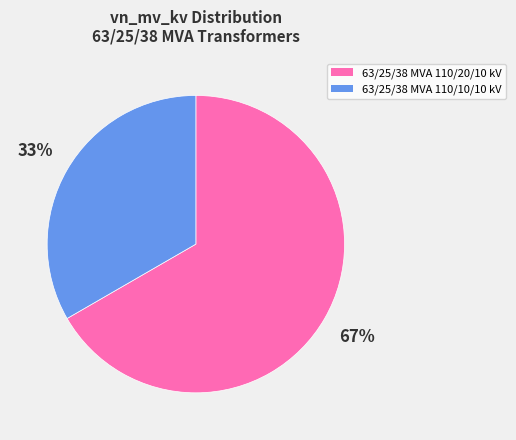

To the nearest percent, what is the combined percentage of 63/25/38 MVA 110/10/10 kV and 63/25/38 MVA 110/20/10 kV?

100%